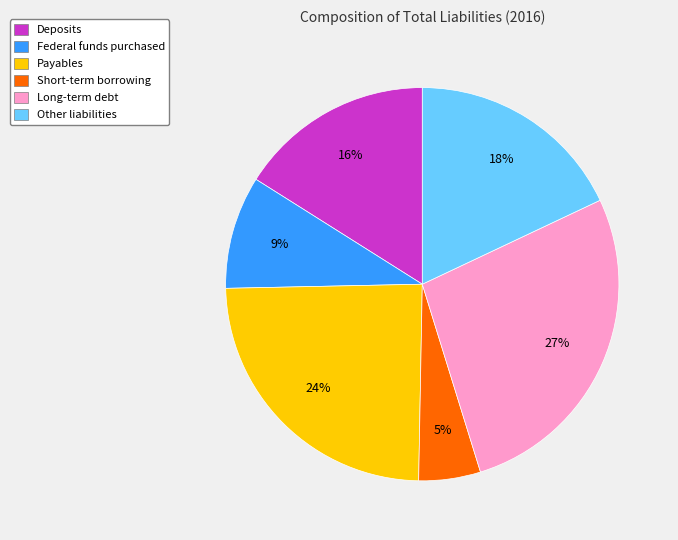

To the nearest percent, what is the average slice percentage?

17%